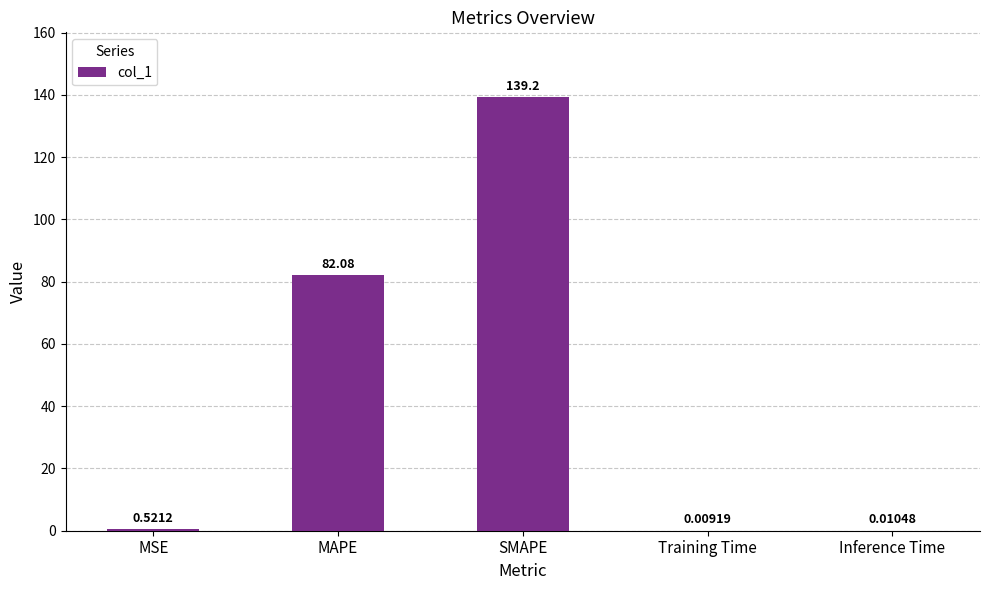

Which label corresponds to the largest value in the chart?

SMAPE